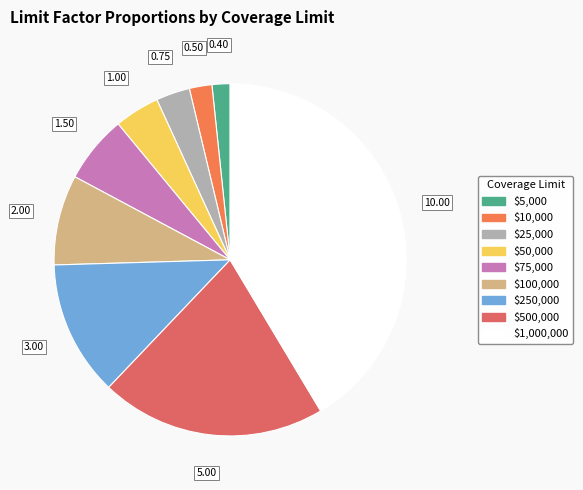

To the nearest percent, what is the average slice percentage?

11%